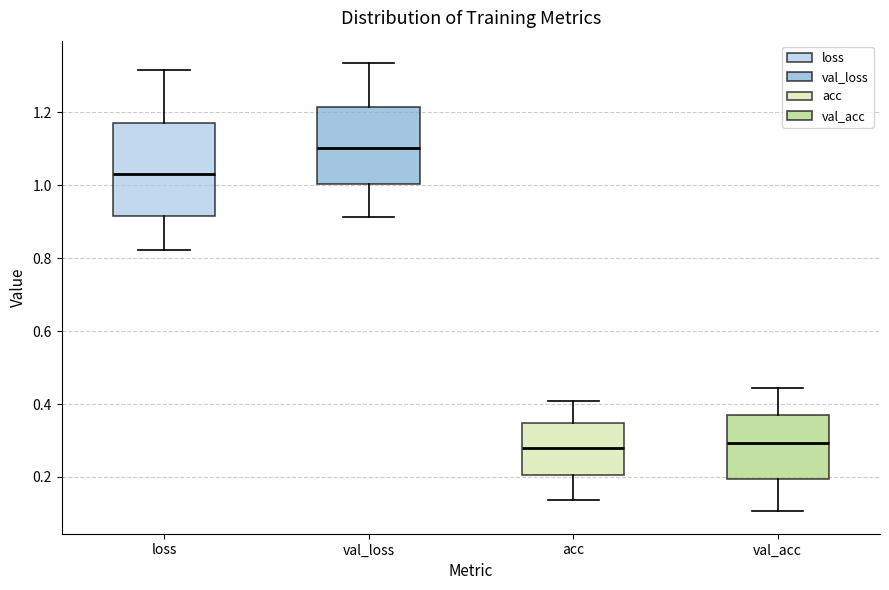

Comparing the boxes themselves (not the whiskers), which one is the tallest?

loss